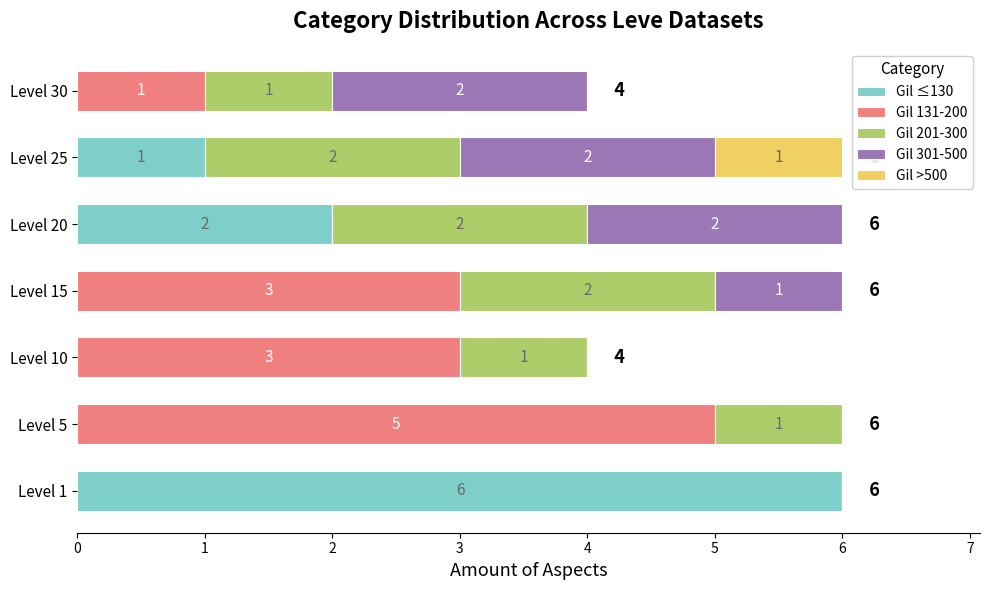

How many values in the Gil ≤130 series exceed 0?

3